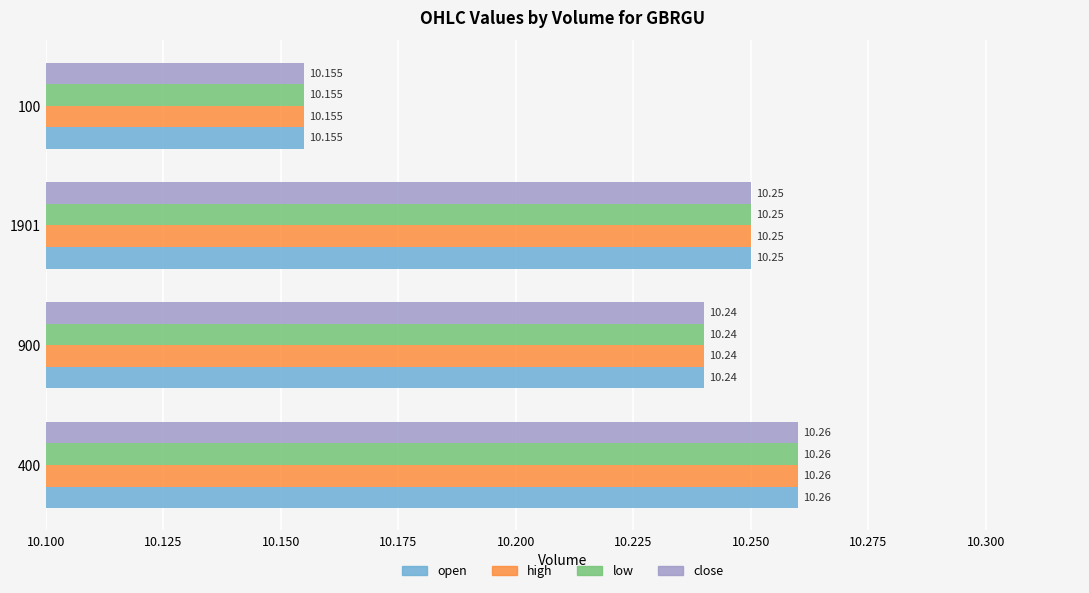

What is the value of the low bar at the 2nd from the left?

10.2